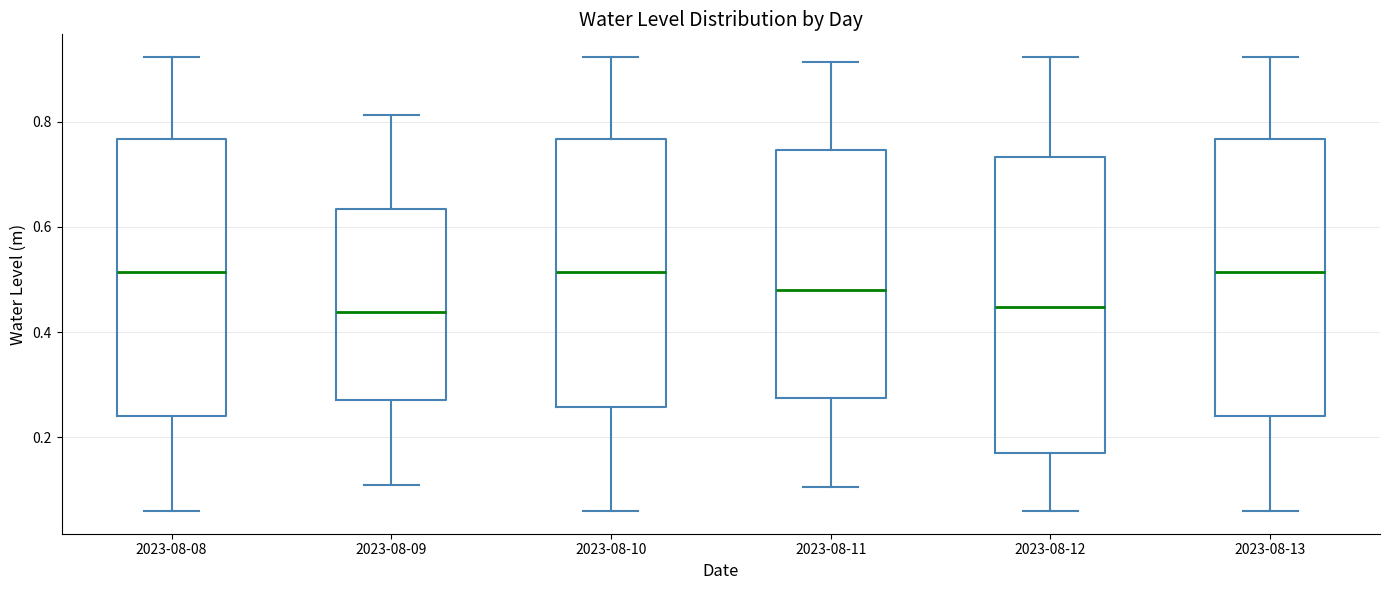

Reading left to right, read every box against the y-axis: the position of its median line, the range the box covers, and the ends of its whiskers. The values are not printed on the chart, so give them approximately, as read against the axis.

2023-08-08: median 0.52, box 0.24 to 0.76, whiskers 0.06 to 0.92
2023-08-09: median 0.44, box 0.28 to 0.64, whiskers 0.10 to 0.82
2023-08-10: median 0.52, box 0.26 to 0.76, whiskers 0.06 to 0.92
2023-08-11: median 0.48, box 0.28 to 0.74, whiskers 0.10 to 0.92
2023-08-12: median 0.44, box 0.18 to 0.74, whiskers 0.06 to 0.92
2023-08-13: median 0.52, box 0.24 to 0.76, whiskers 0.06 to 0.92